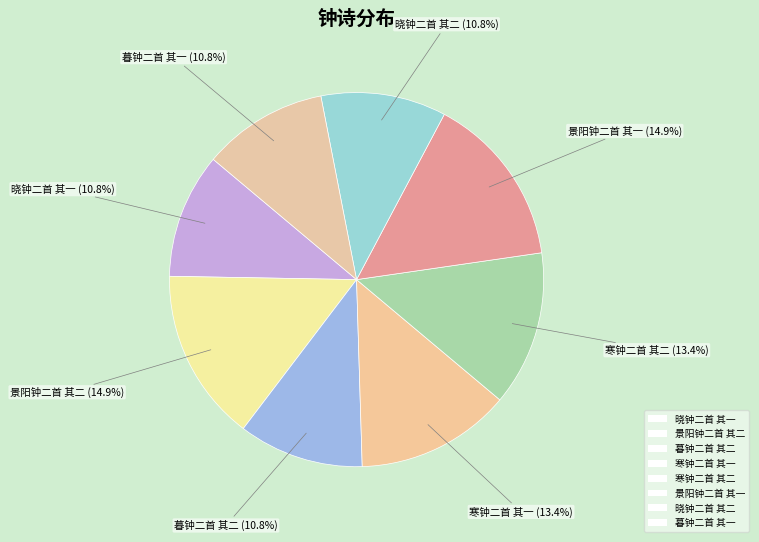

True or false: 暮钟二首 其一 accounts for 24% of the total.

False